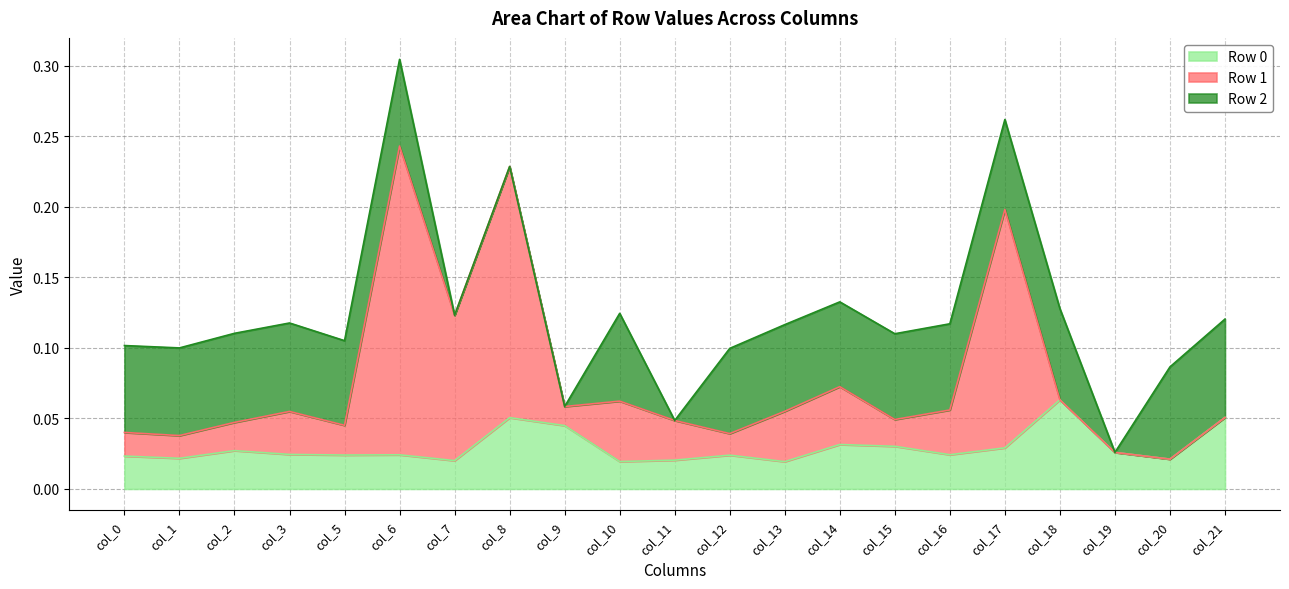

In Row 0, how many points are higher than both neighbors (excluding endpoints)?

6